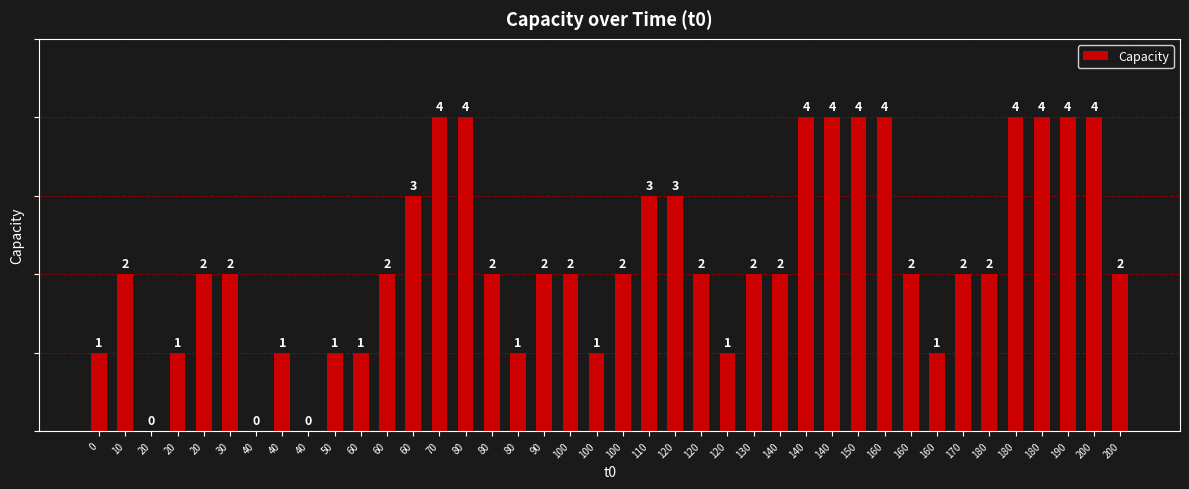

List the labels in order of value, largest first.

70, 80, 140, 140, 150, 160, 180, 180, 190, 200, 60, 110, 120, 10, 20, 30, 60, 80, 90, 100, 100, 120, 130, 140, 160, 170, 180, 200, 0, 20, 40, 50, 60, 80, 100, 120, 160, 20, 40, 40